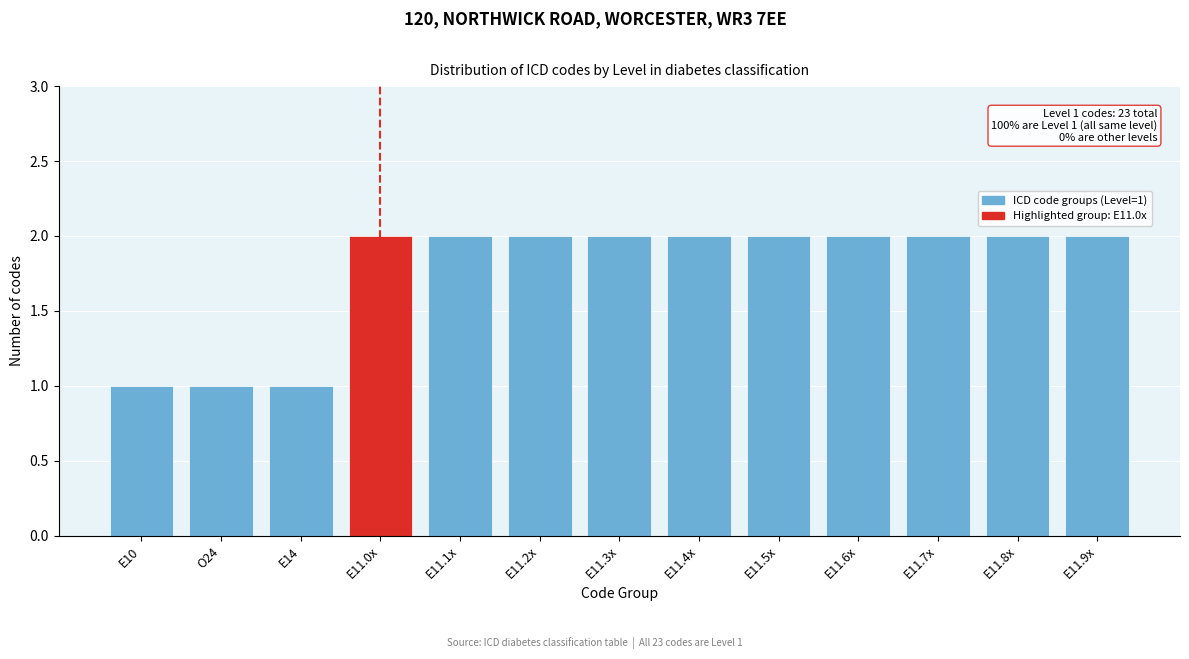

Reading left to right, extract all data points from this chart.

E10=1	O24=1	E14=1	E11.0x=2	E11.1x=2	E11.2x=2	E11.3x=2	E11.4x=2	E11.5x=2	E11.6x=2	E11.7x=2	E11.8x=2	E11.9x=2